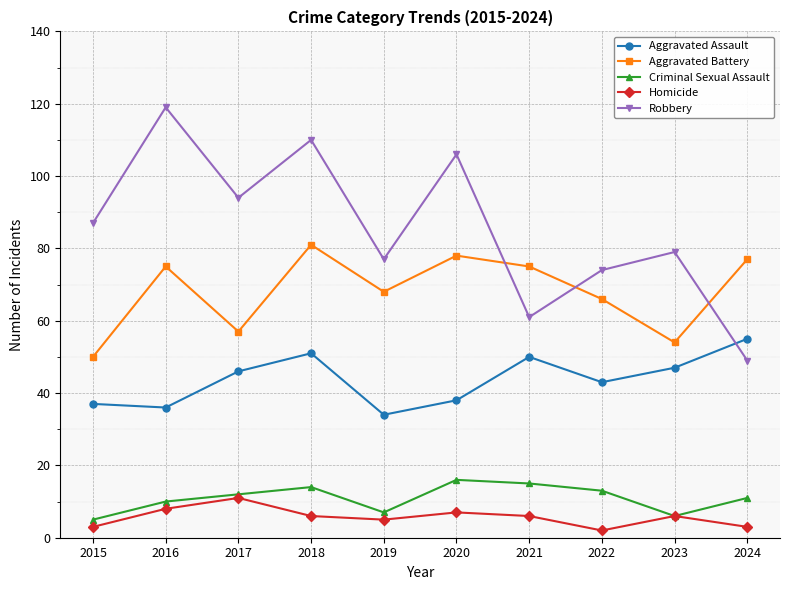

Is the value of Robbery at 2017 greater than the value of Aggravated Assault at 2024?

Yes